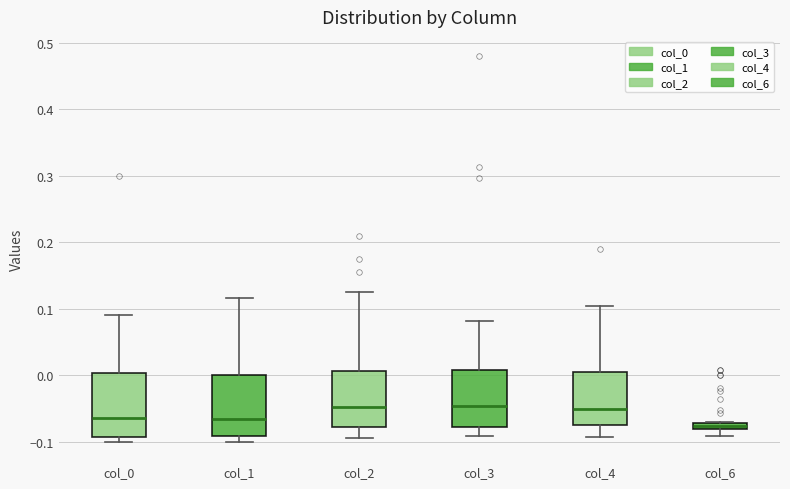

Where does the lower whisker of the box for col_4 end on the y-axis? The values are not printed on the chart, so give them approximately, as read against the axis.

-0.09